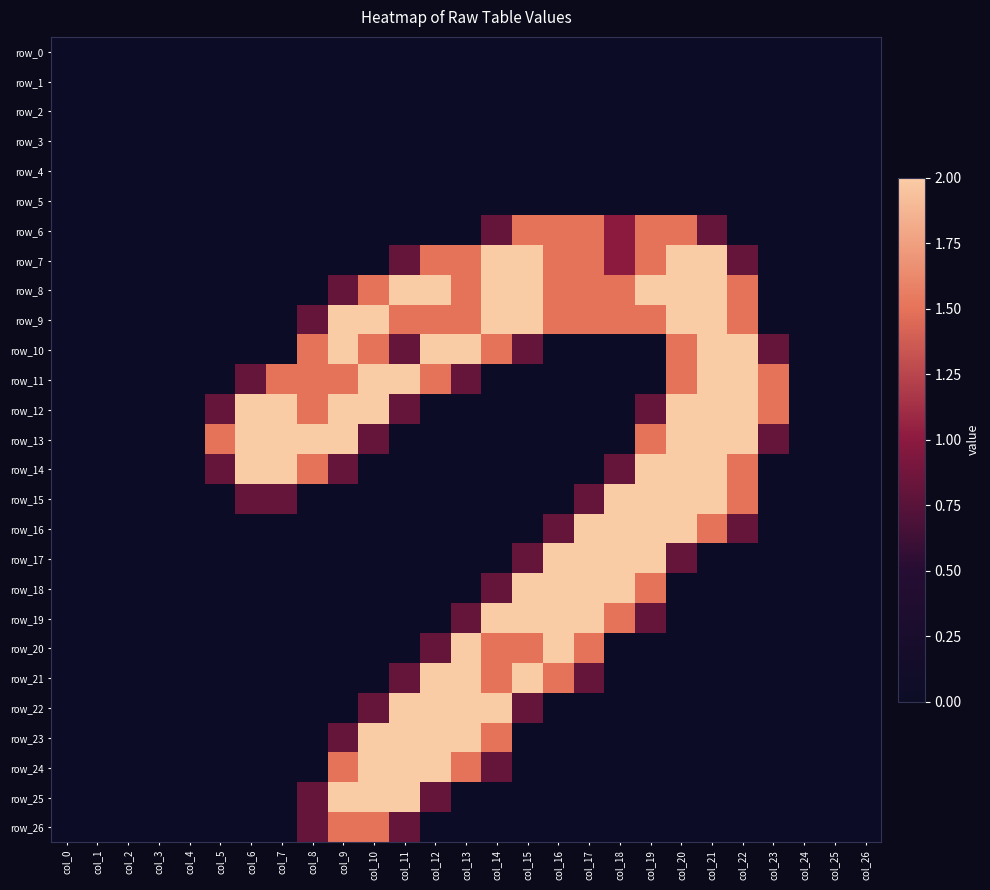

Which series has the widest spread of values?

row_7